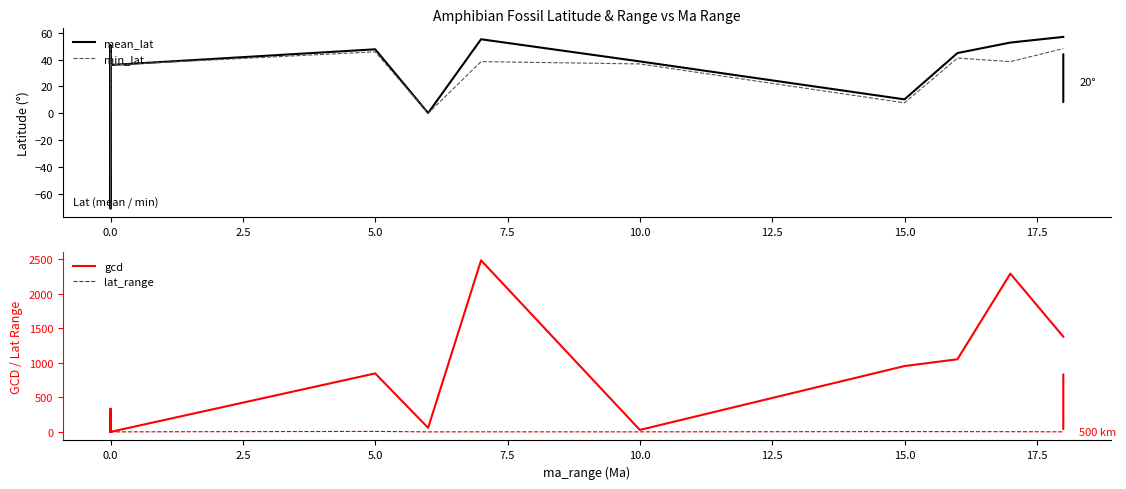

Which has a higher value, 5.0 or 7.5?

5.0